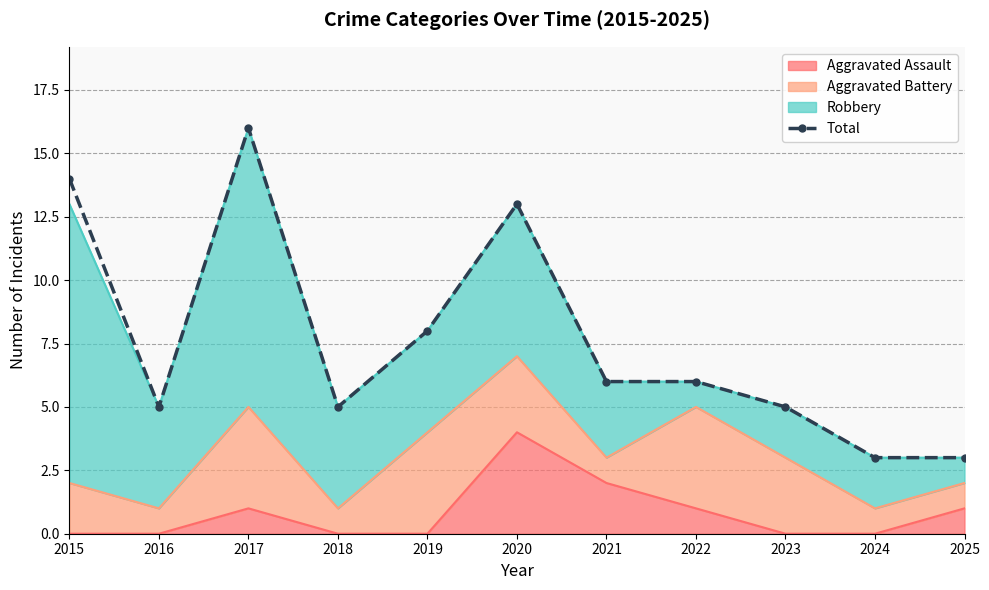

Approximately how many times larger is the value at 2019 compared to 2016?

1.6